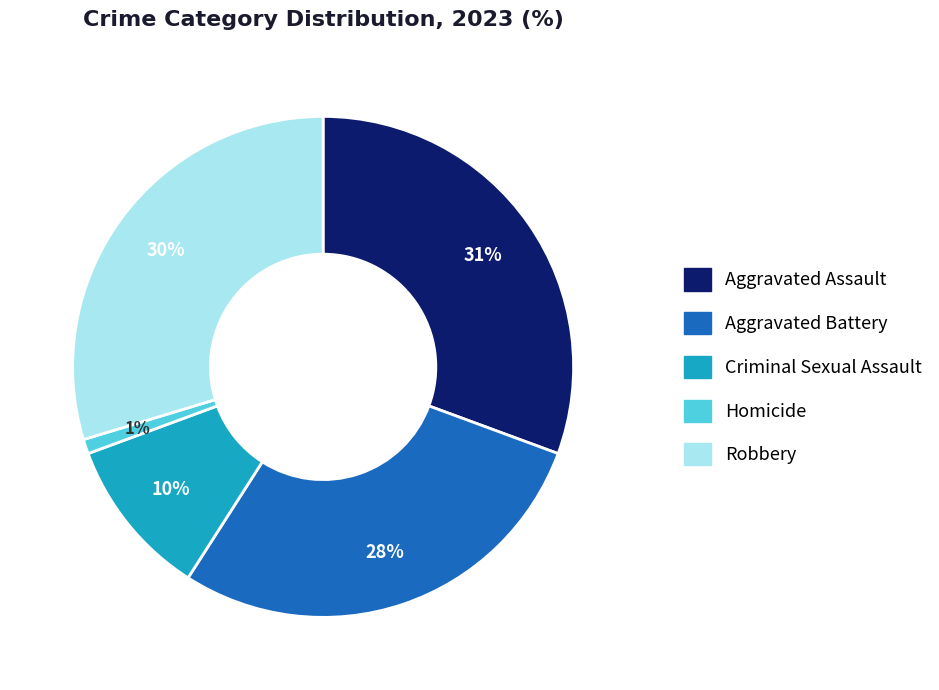

How many slices are in this pie chart?

5